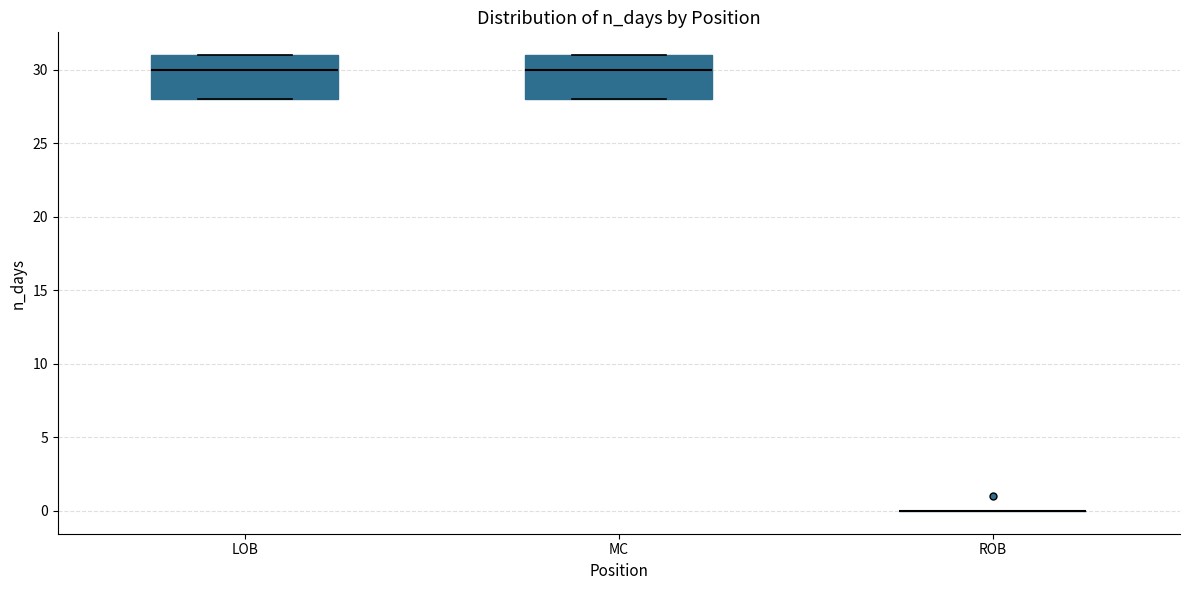

Reading left to right, read every box against the y-axis: the position of its median line, the range the box covers, and the ends of its whiskers. The values are not printed on the chart, so give them approximately, as read against the axis.

LOB: median 30, box 28 to 31, whiskers 28 to 31
MC: median 30, box 28 to 31, whiskers 28 to 31
ROB: box collapsed to a line at 0, whiskers 0 to 0